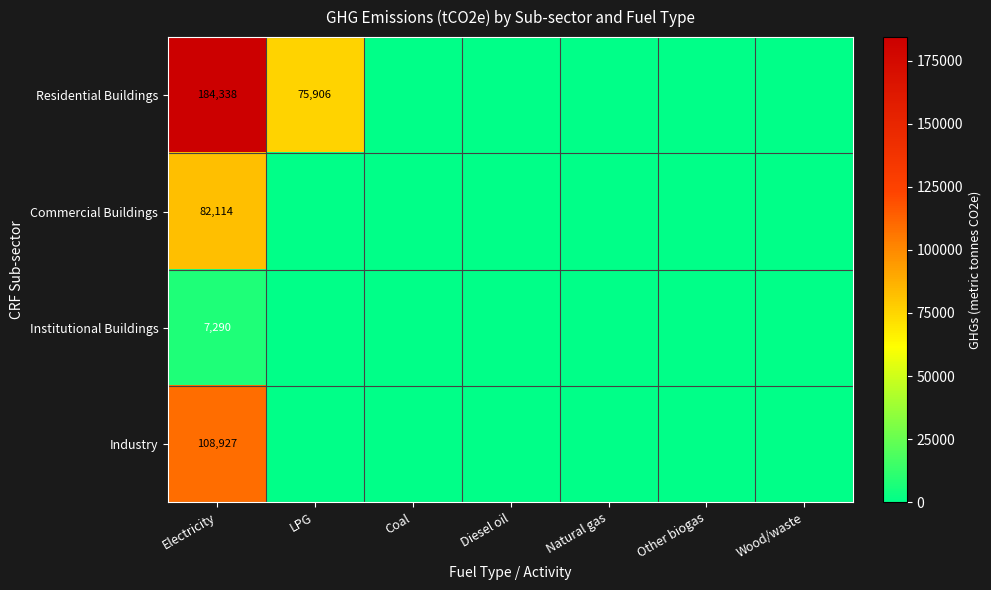

True or false: Residential Buildings has a value of 26284 at LPG.

False